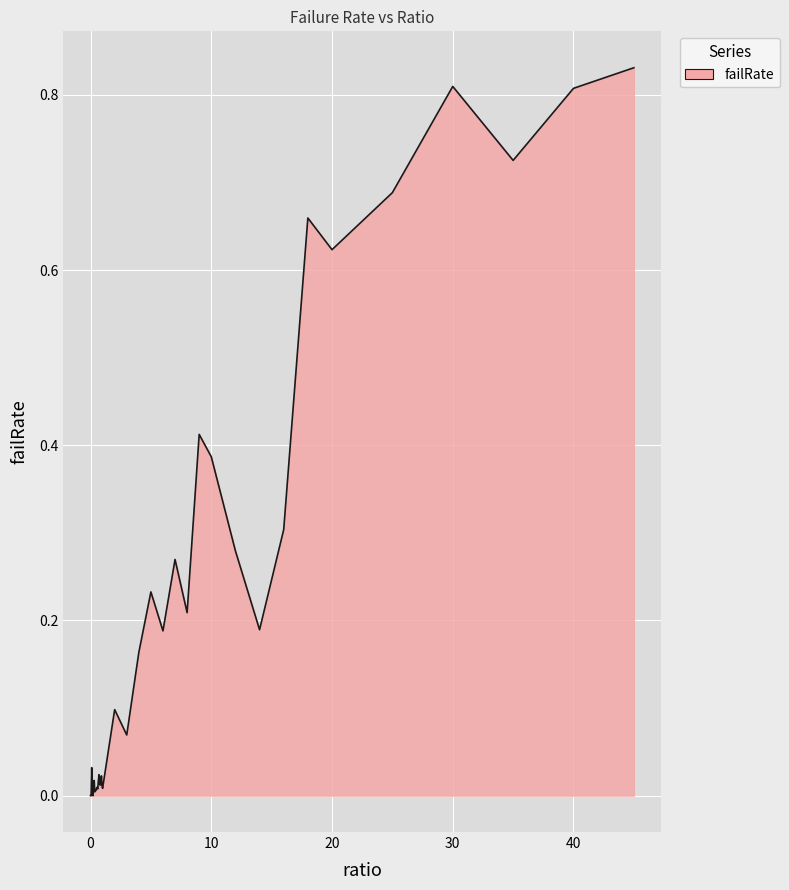

How many lines are shown in the chart?

1